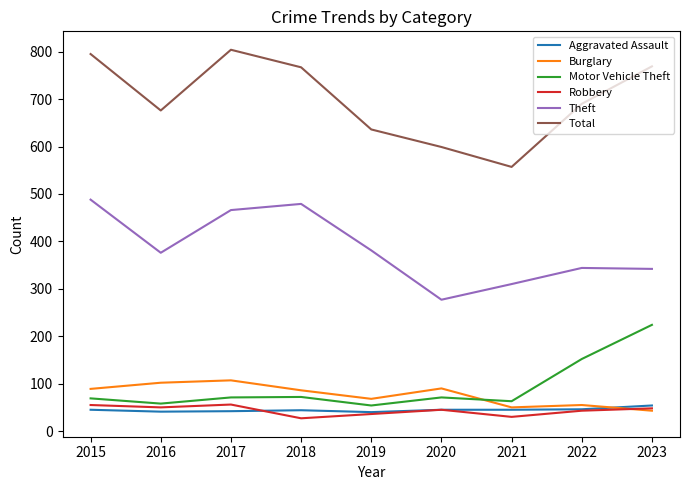

Which series has the widest spread of values?

Total